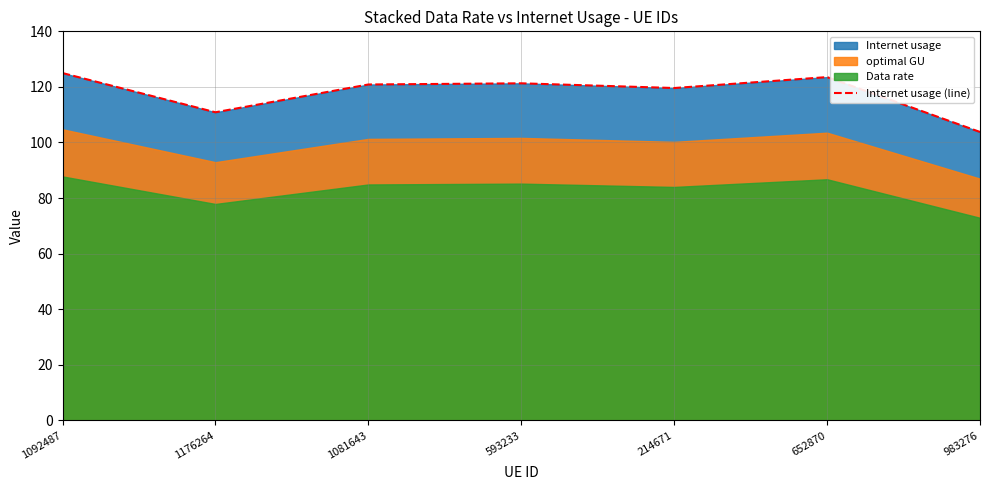

True or false: the data shows 119.6 at 214671.

True